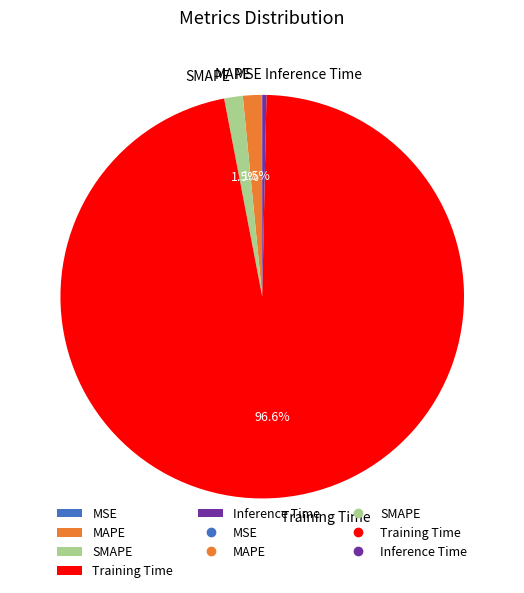

Which category has the biggest portion of the pie?

Training Time